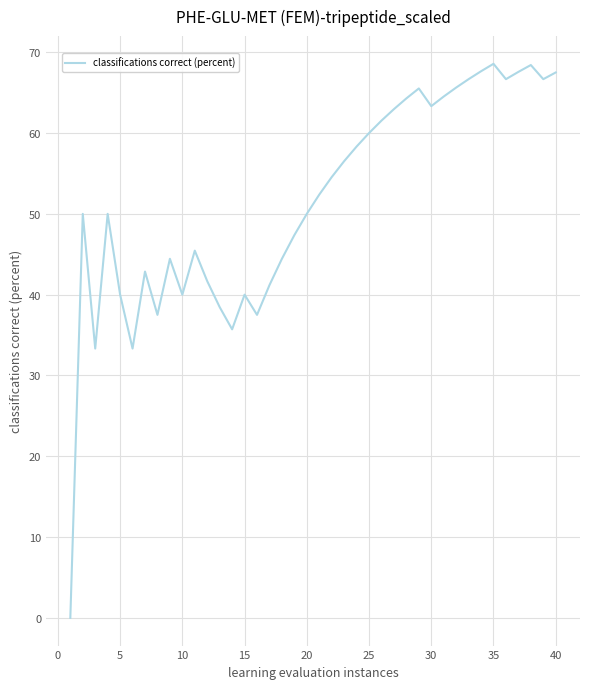

What is the greatest value displayed?

68.6